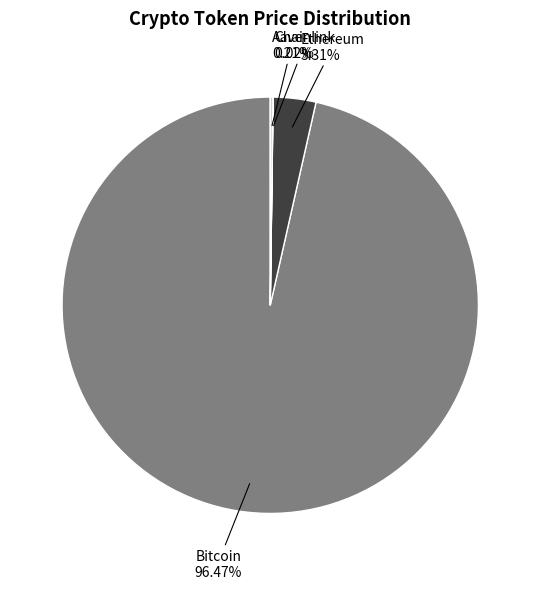

Do Ethereum and Bitcoin together represent more than half of the pie?

Yes